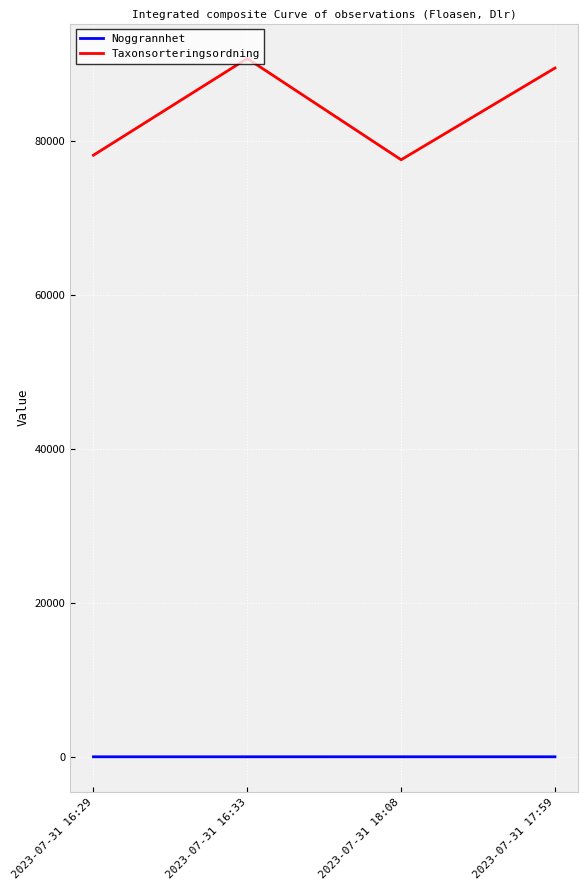

True or false: Noggrannhet has a value of 4 at 2023-07-31 16:29.

True